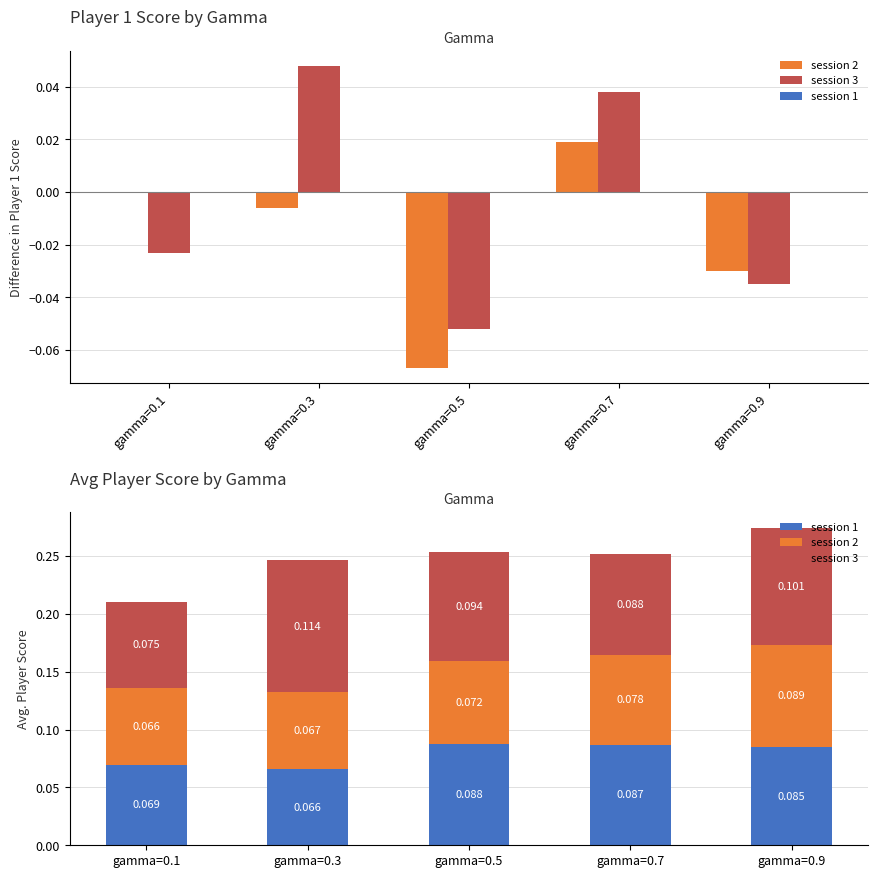

What is the value of the session 1 bar at the 3rd from the left?

0.1